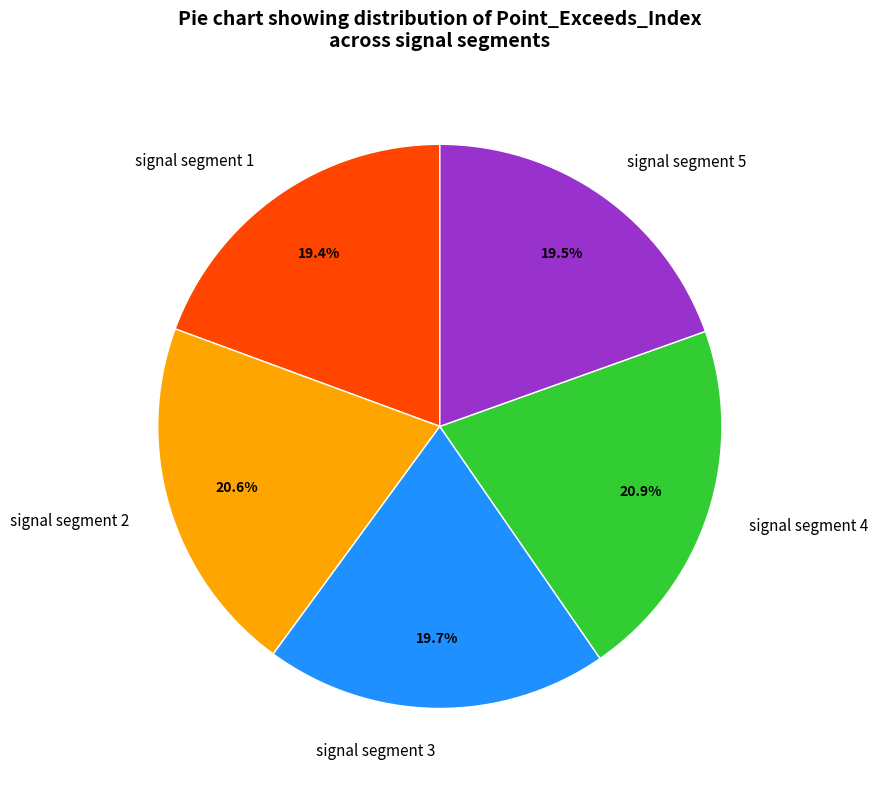

Which has a higher value, signal segment 2 or signal segment 1?

signal segment 2